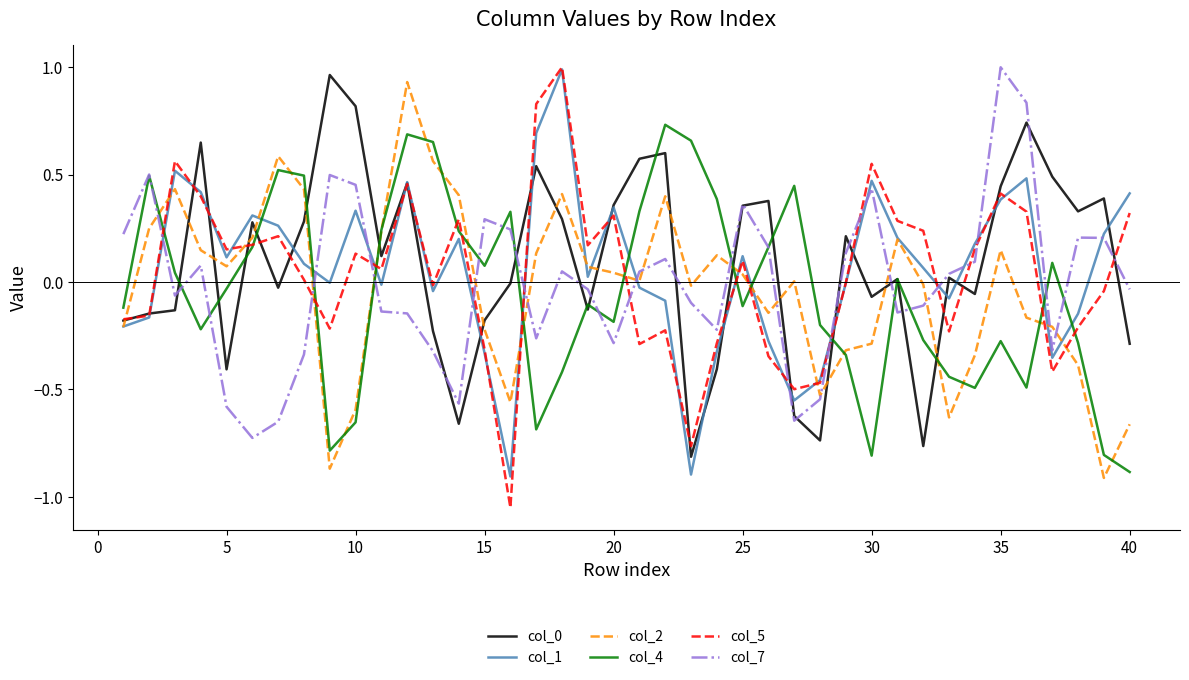

Which series has the largest range (max minus min)?

col_5